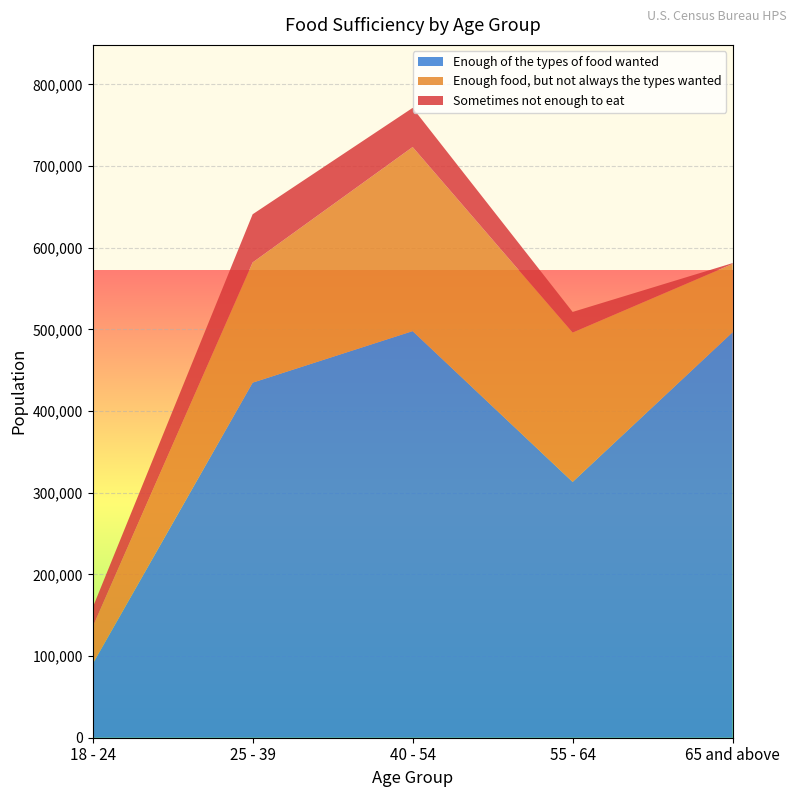

Reading left to right, list all the values displayed in this chart.

Enough of the types of food wanted: 18 - 24=90323	25 - 39=434765	40 - 54=497851	55 - 64=313224	65 and above=496539
Enough food, but not always the types wanted: 18 - 24=45291	25 - 39=147181	40 - 54=225410	55 - 64=182809	65 and above=83610
Sometimes not enough to eat: 18 - 24=23636	25 - 39=58968	40 - 54=47929	55 - 64=25304	65 and above=991